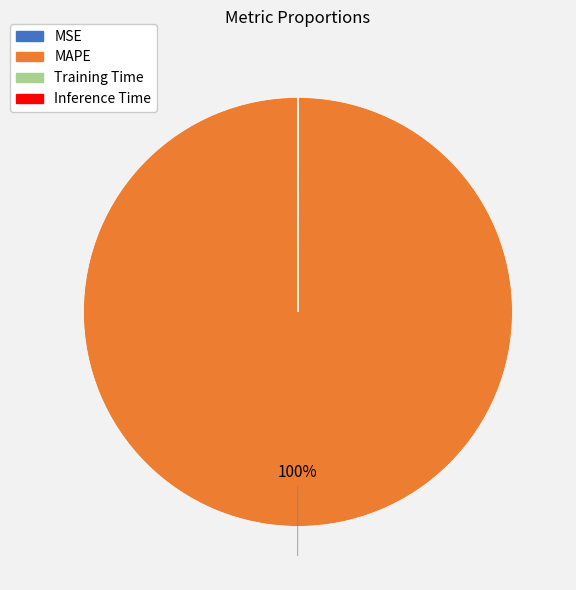

Is there a majority slice in this chart?

Yes